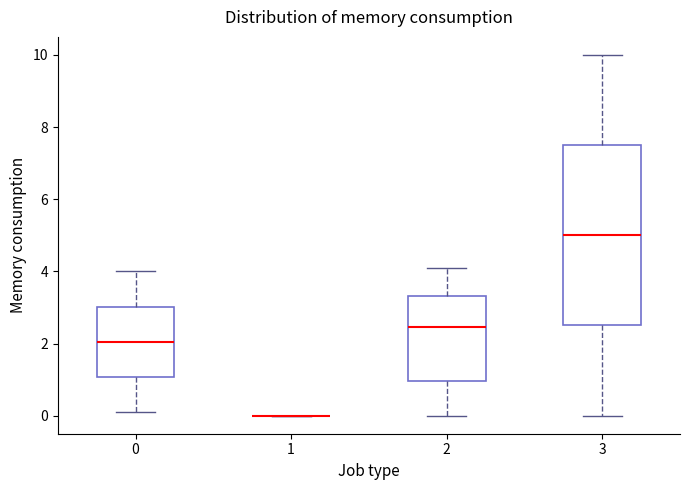

Reading left to right, transcribe this box plot: for each box, give where its median line is, the range the box spans, and where its two whiskers end, as read against the y-axis. The values are not printed on the chart, so give them approximately, as read against the axis.

0: median 2.0, box 1.0 to 3.0, whiskers 0.2 to 4.0
1: box collapsed to a line at 0.0, whiskers 0.0 to 0.0
2: median 2.4, box 1.0 to 3.4, whiskers 0.0 to 4.2
3: median 5.0, box 2.6 to 7.6, whiskers 0.0 to 10.0